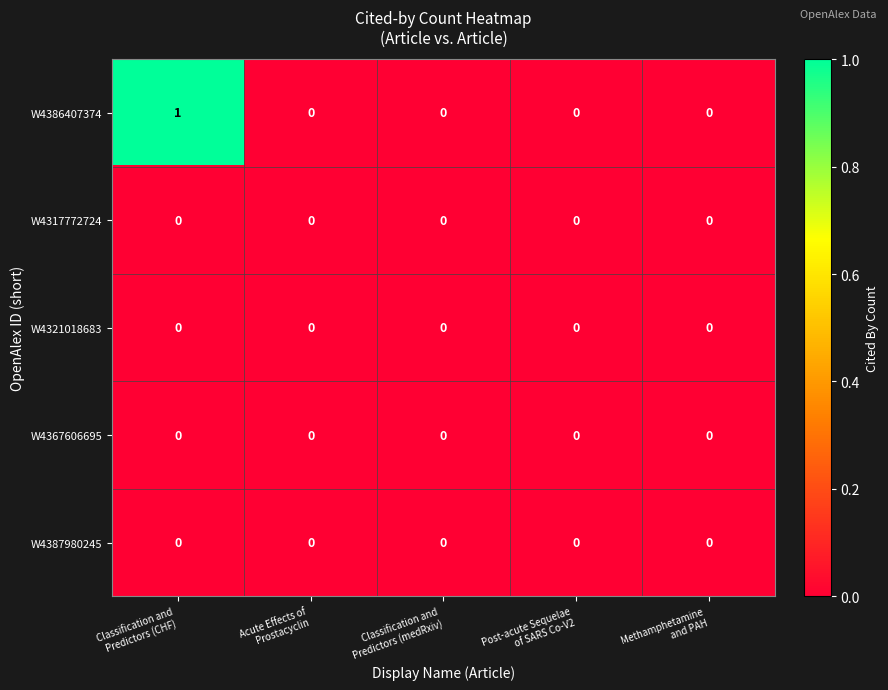

Which series has the largest total across all categories?

W4386407374